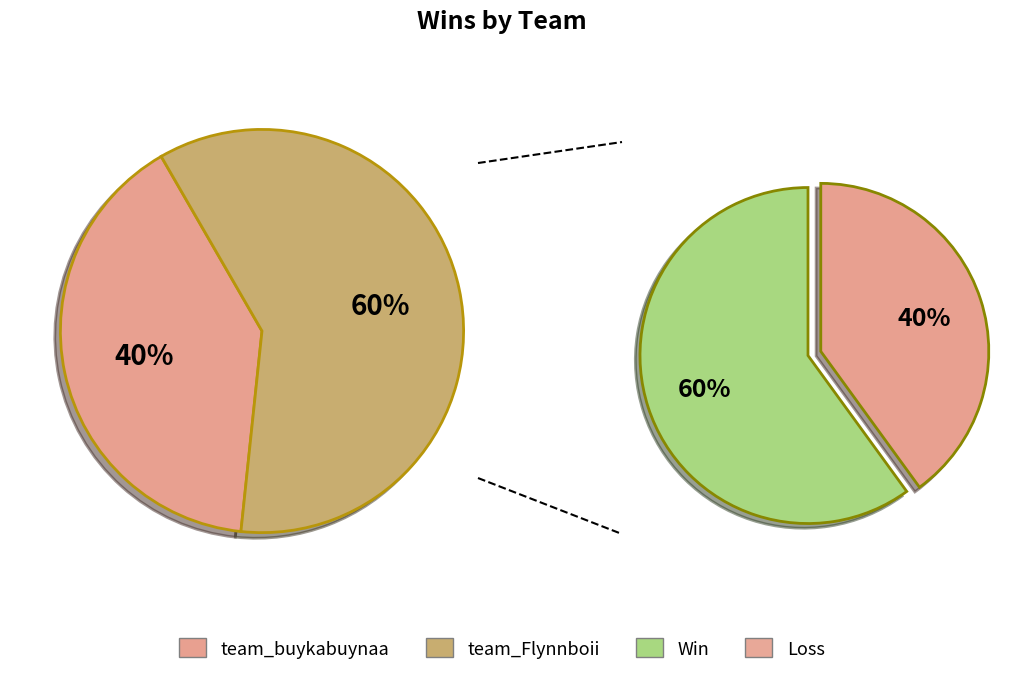

How much of the chart is everything except team_Flynnboii?

40.0%